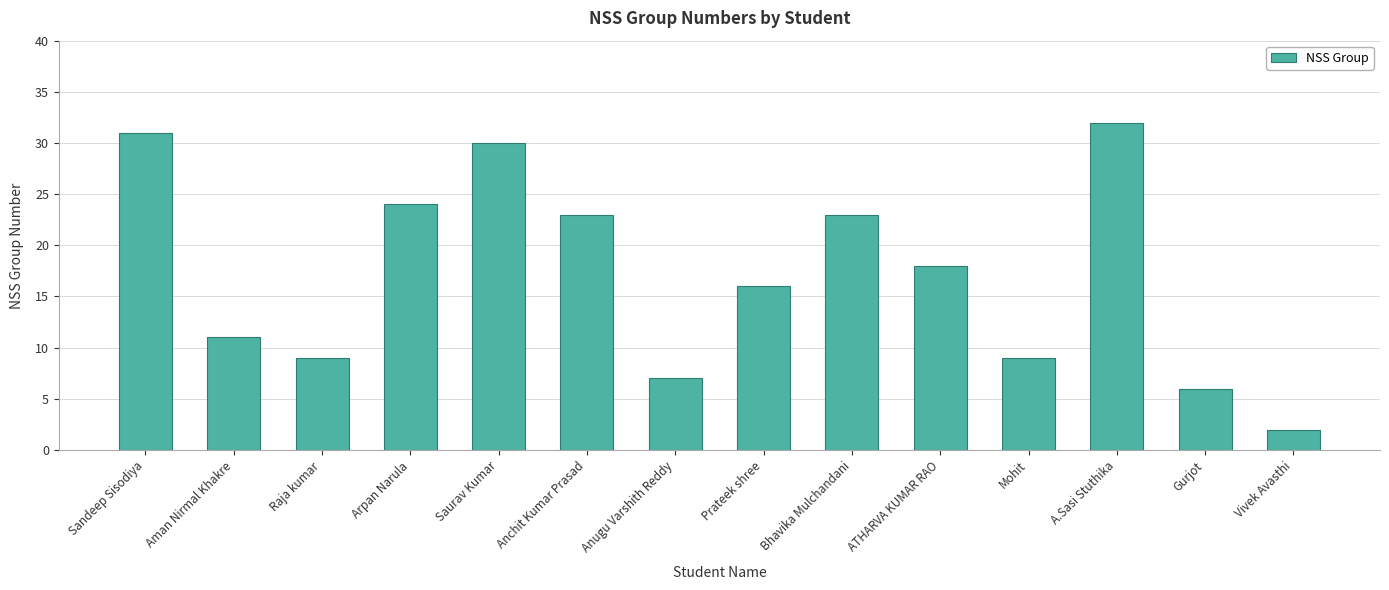

What is the greatest value displayed?

32